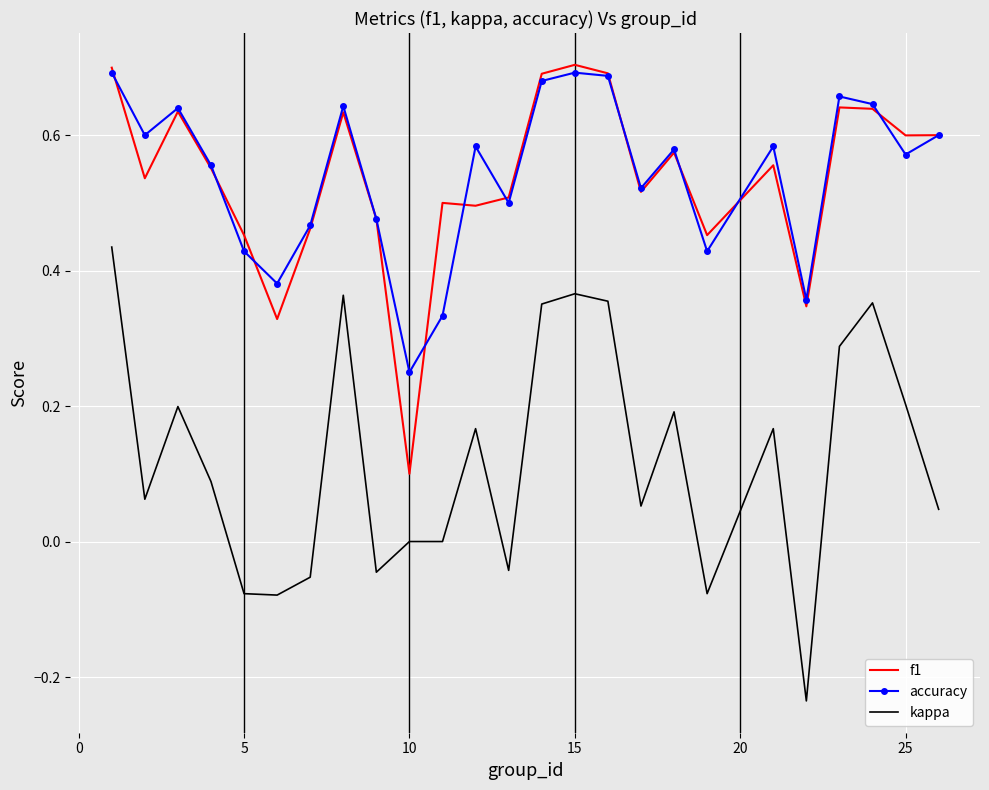

True or false: f1 and kappa cross at least once.

False